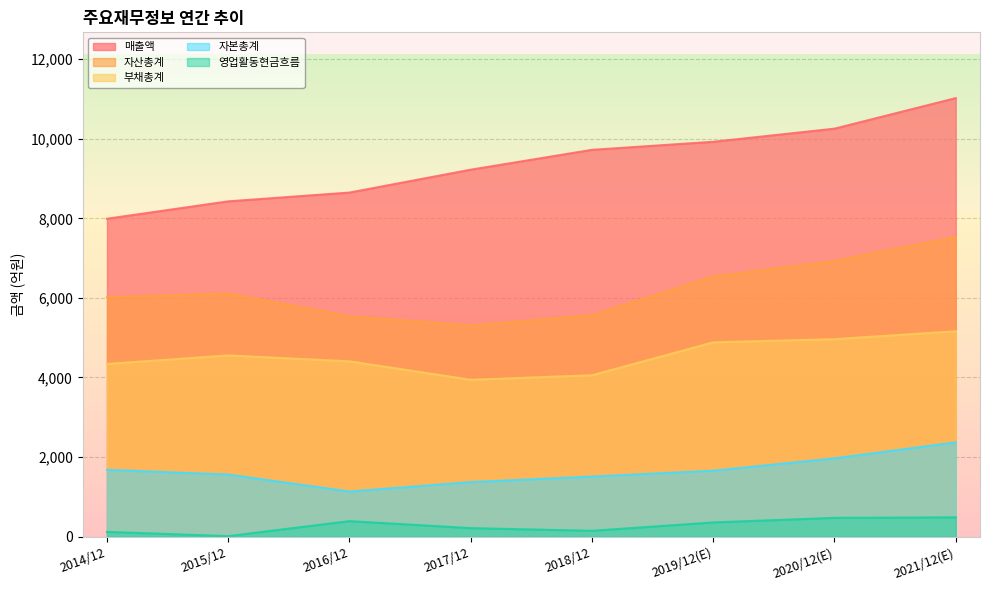

Reading right to left, extract all data points from this chart.

매출액: 11021	10253	9923	9721	9222	8647	8426	7989
자산총계: 7530	6930	6540	5565	5312	5537	6112	6019
부채총계: 5161	4963	4882	4055	3942	4405	4554	4340
자본총계: 2369	1967	1656	1510	1370	1133	1559	1679
영업활동현금흐름: 484	471	356	146	213	389	12	119